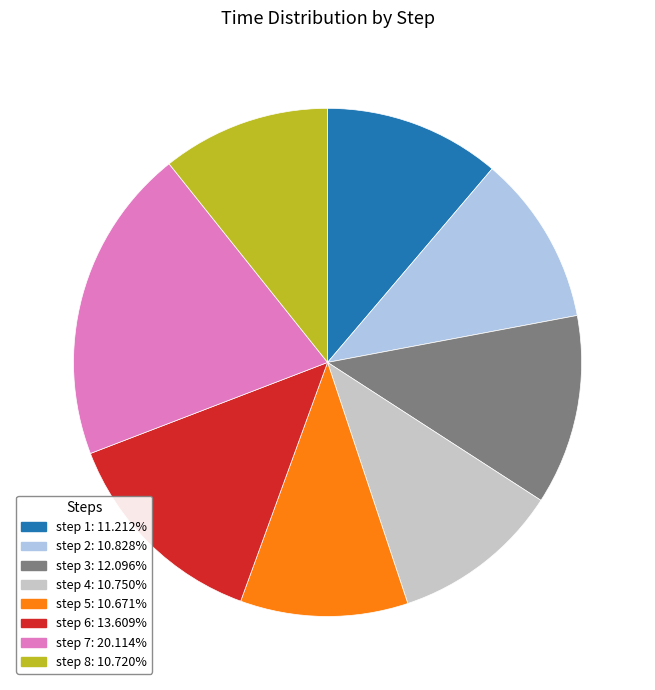

Is the sum of step 2: 10.828% and step 6: 13.609% greater than half?

No